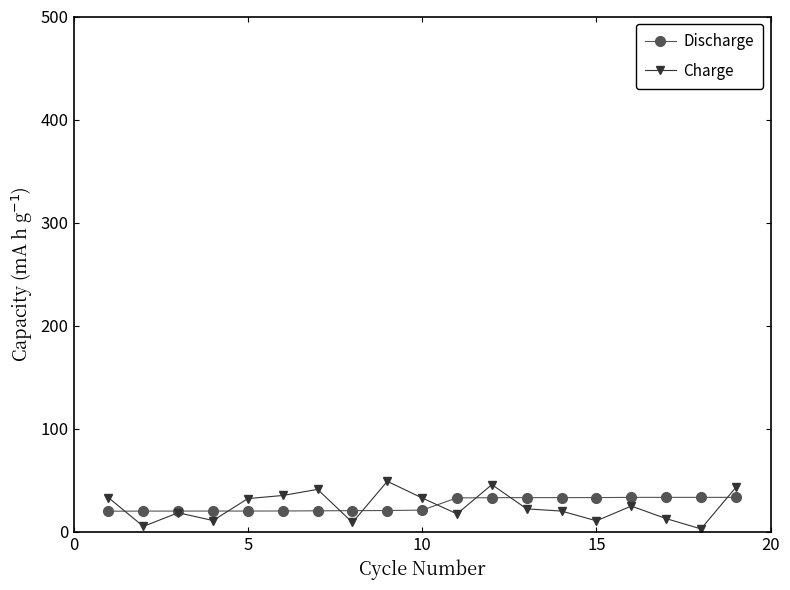

What is the minimum value for Discharge?

20.1